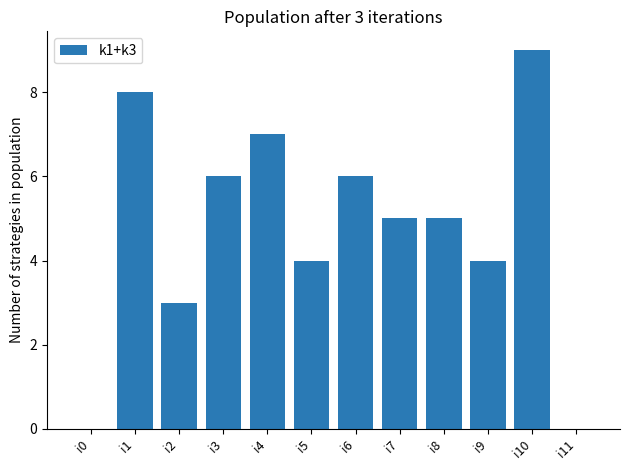

What is the difference between the values at i1 and i6?

2